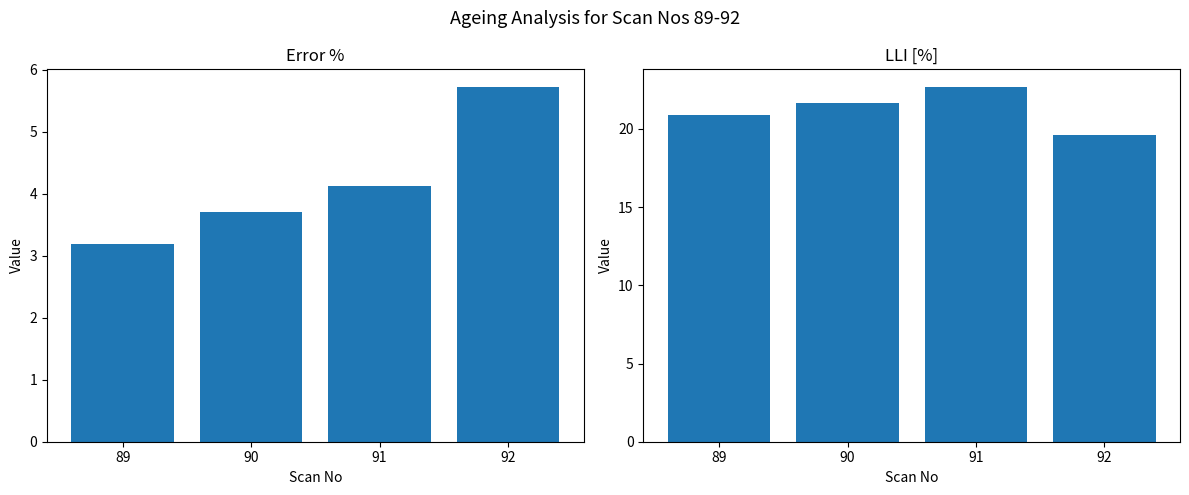

Reading right to left, list all the values displayed in this chart.

Error %: 92=5.7	91=4.1	90=3.7	89=3.2
LLI [%]: 92=19.6	91=22.7	90=21.6	89=20.9